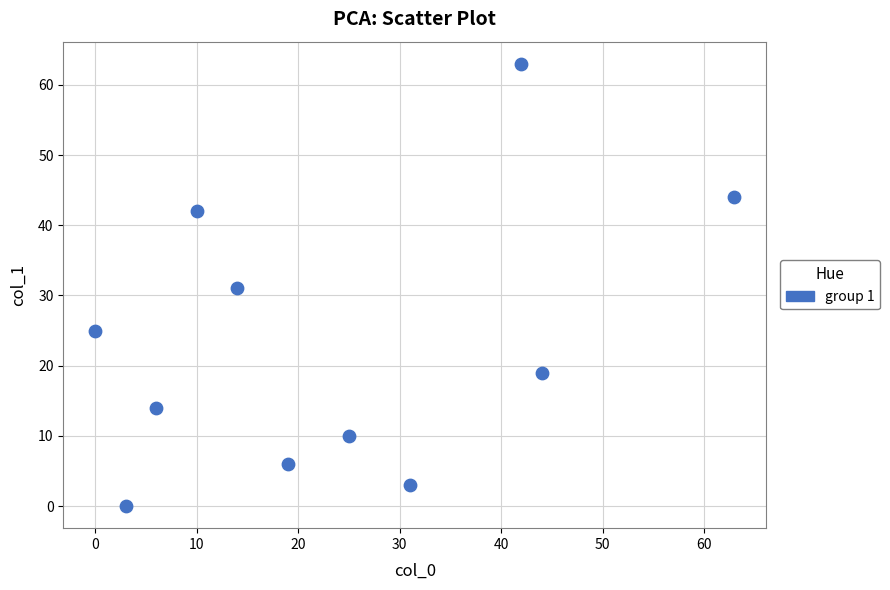

What is the range of Y values (max minus min)?

63